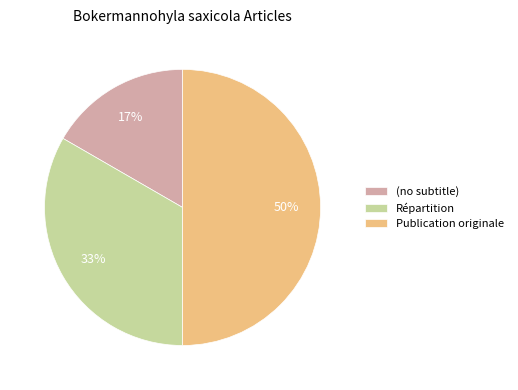

Rank the categories by value from lowest to highest.

(no subtitle), Répartition, Publication originale